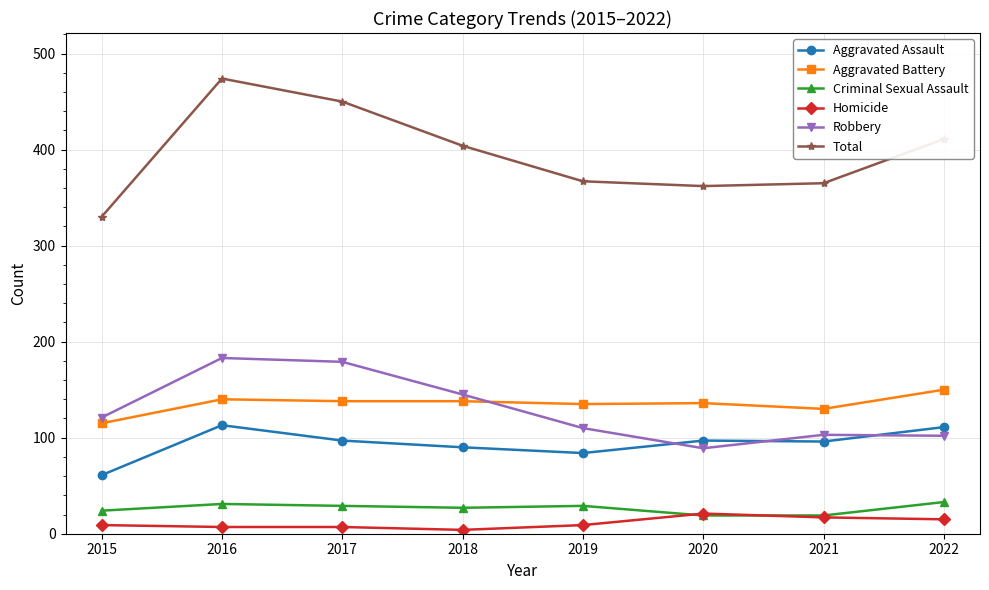

What is the value of the Total point at the 8th from the left?

411